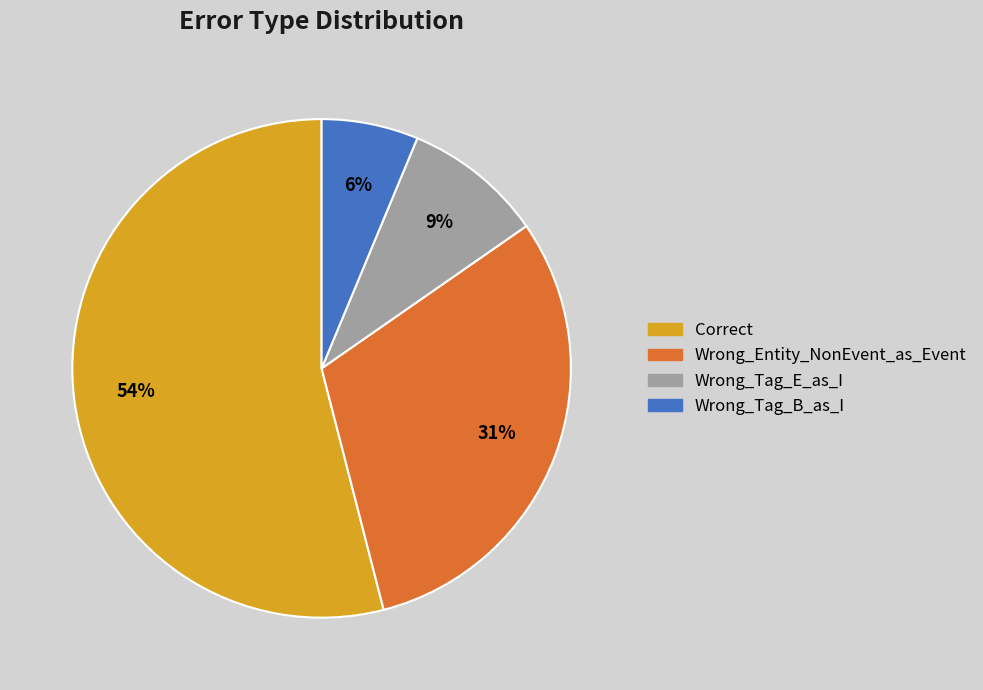

Combined, do Correct and Wrong_Entity_NonEvent_as_Event account for over 50%?

Yes